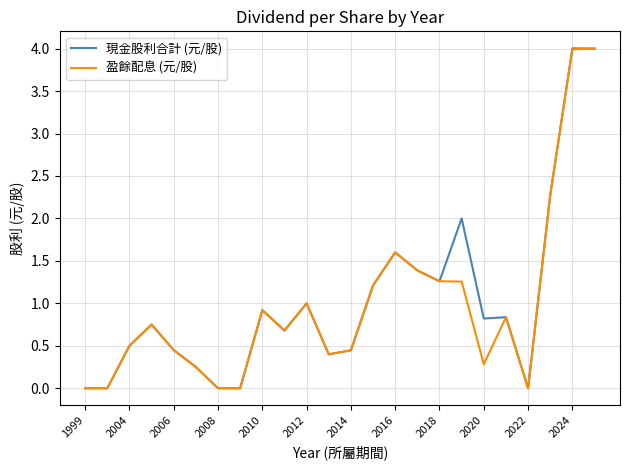

Which series has the largest range (max minus min)?

現金股利合計 (元/股)